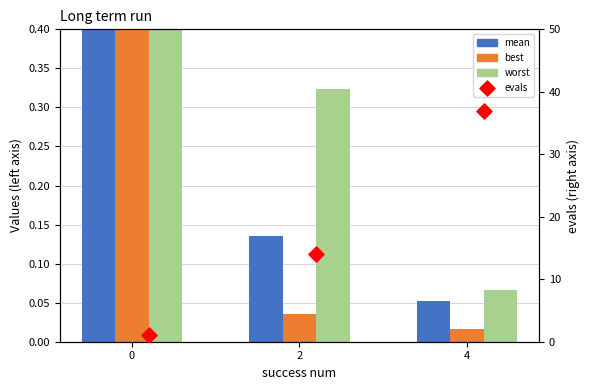

What is the total value across all series at 2?

14.5